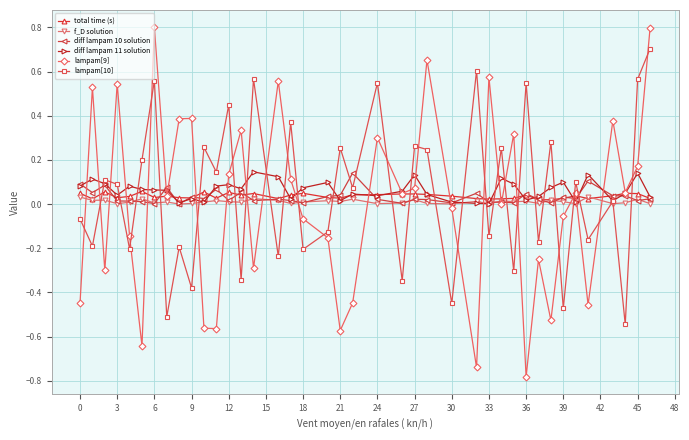

What is the highest value of the lampam[9] series?

0.8